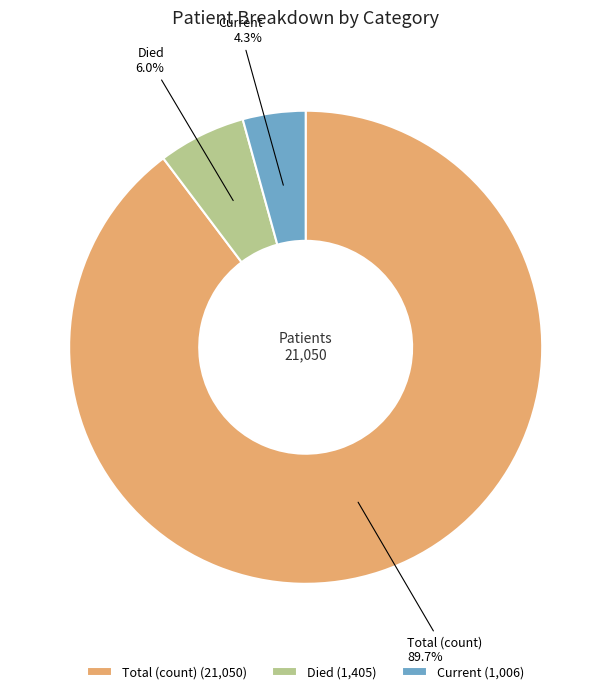

Between Current and Total (count), which is larger?

Total (count)